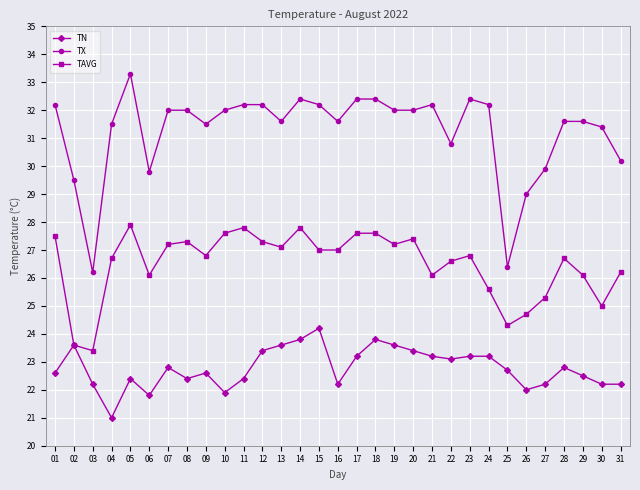

What is the difference between the second highest and second lowest values in the TX series?

6.0